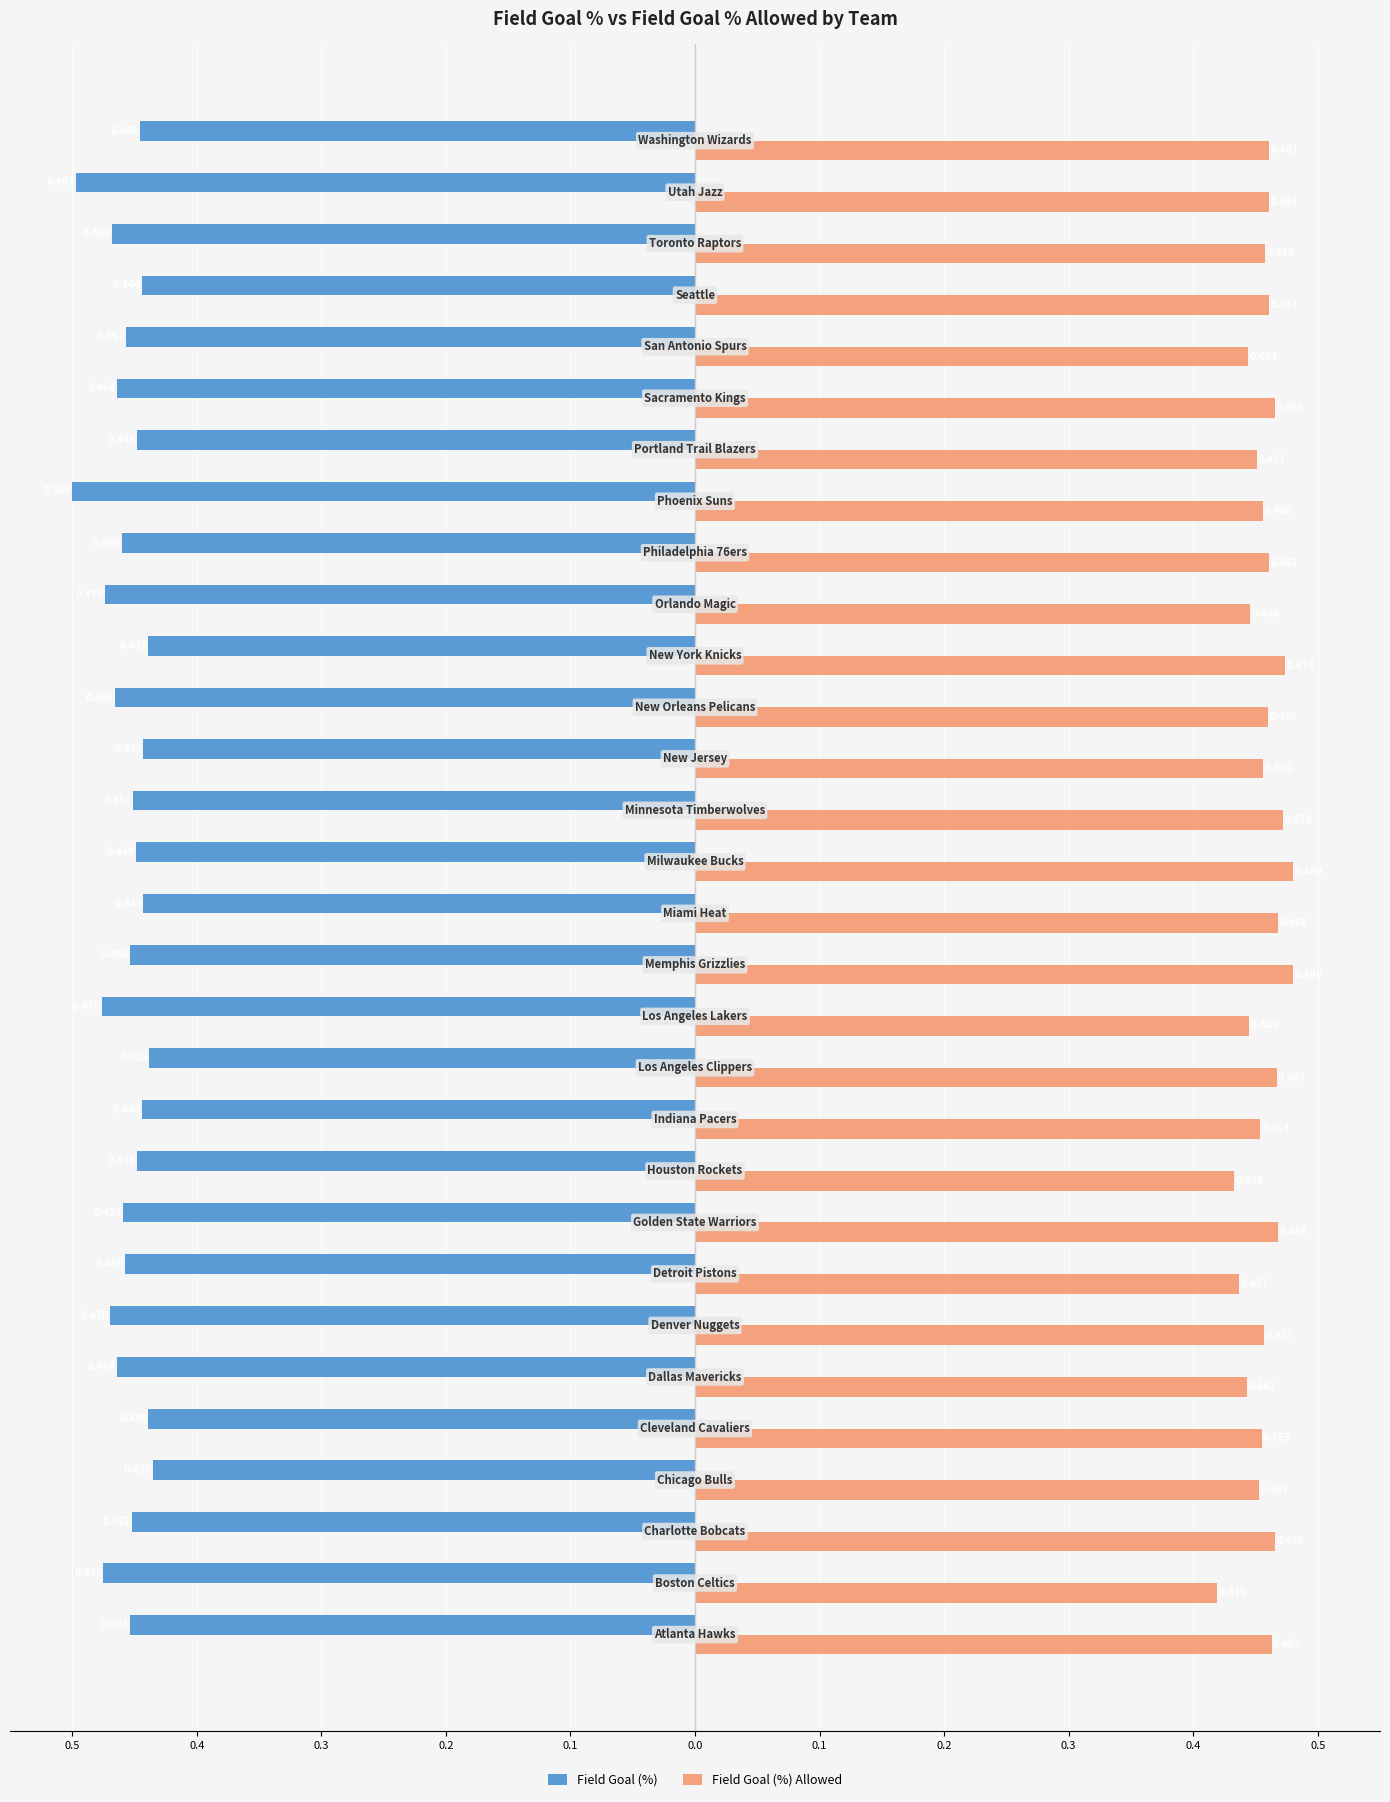

What are all the series names shown in the legend?

Field Goal (%), Field Goal (%) Allowed